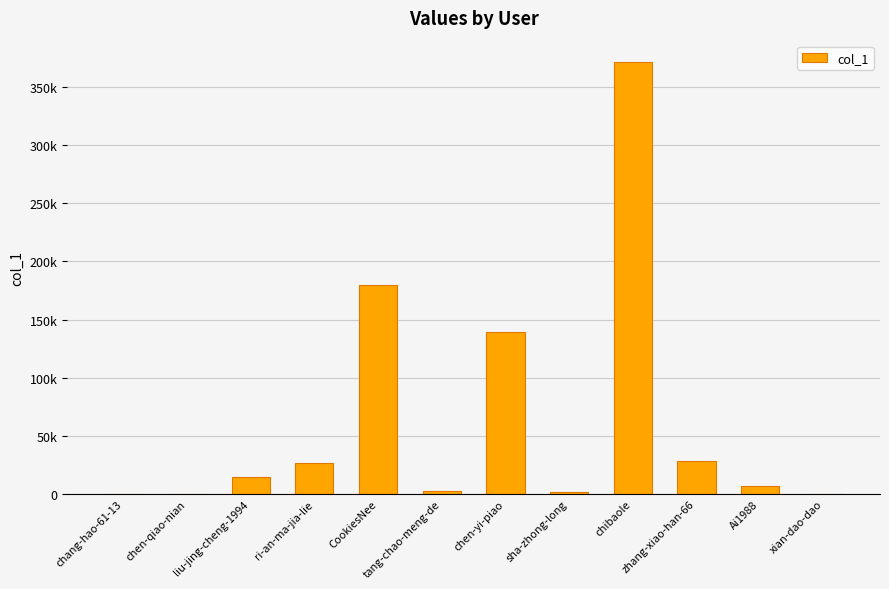

Are the bars horizontal?

No